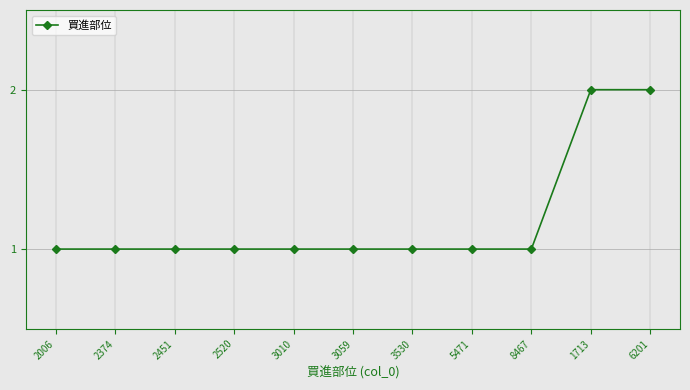

The value at 1713 is 2. True or false?

True